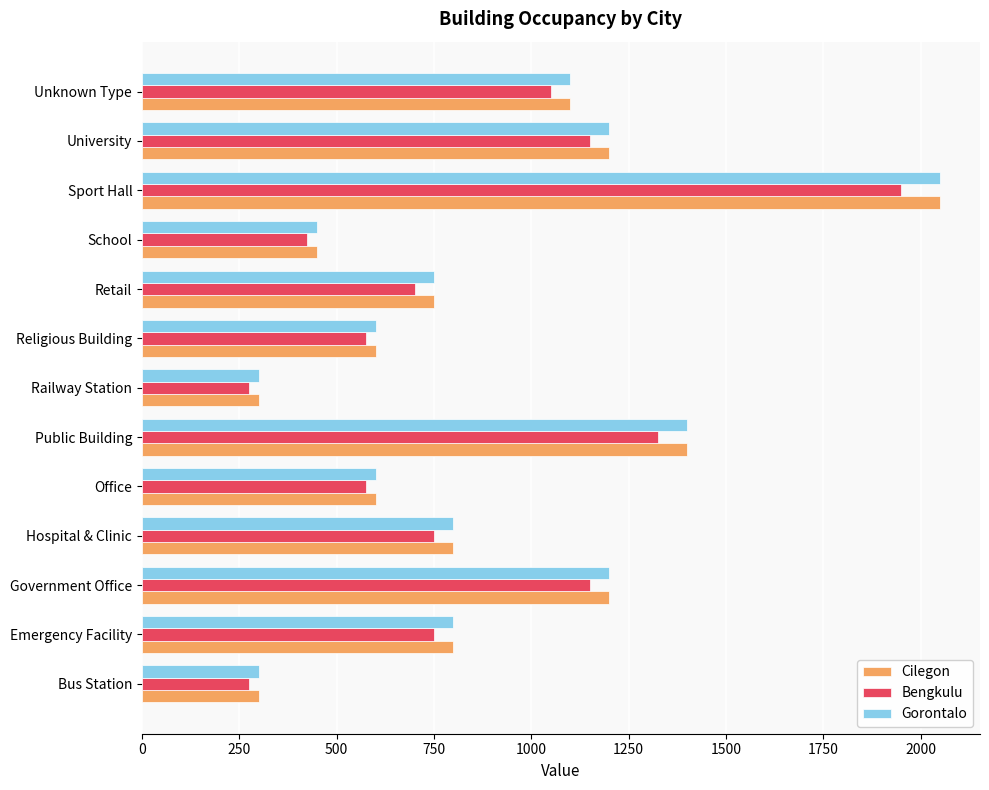

What is the difference between the highest and lowest values at Government Office?

50